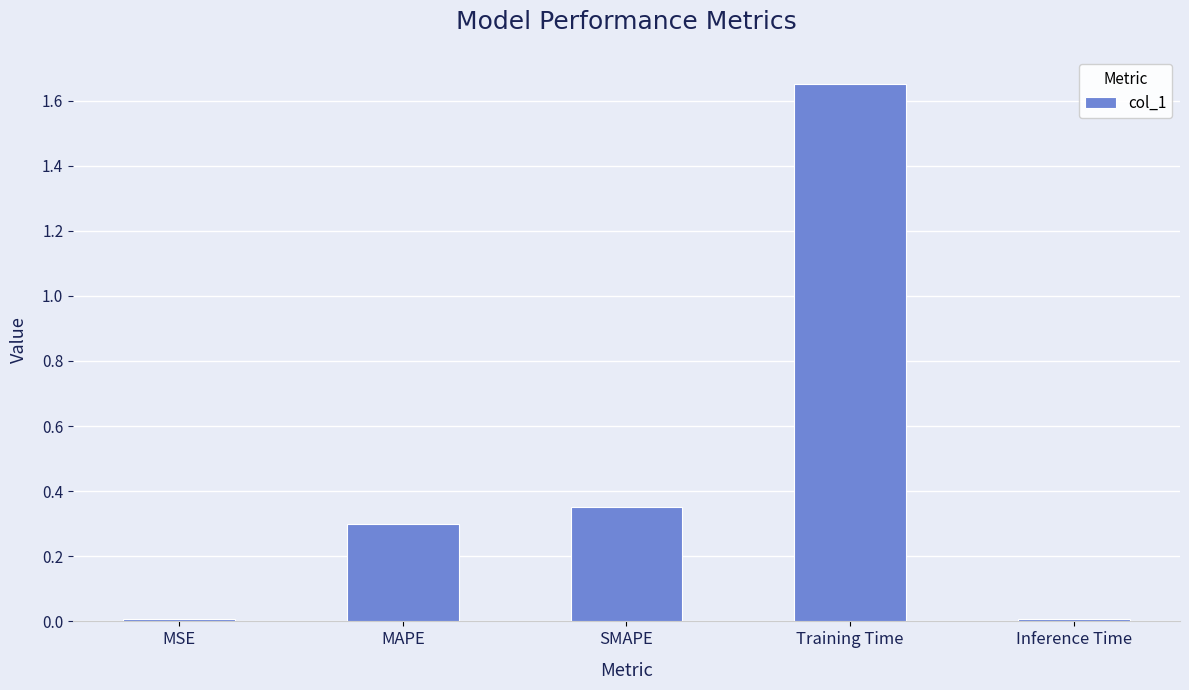

At which category does the chart reach its peak across all series?

Training Time